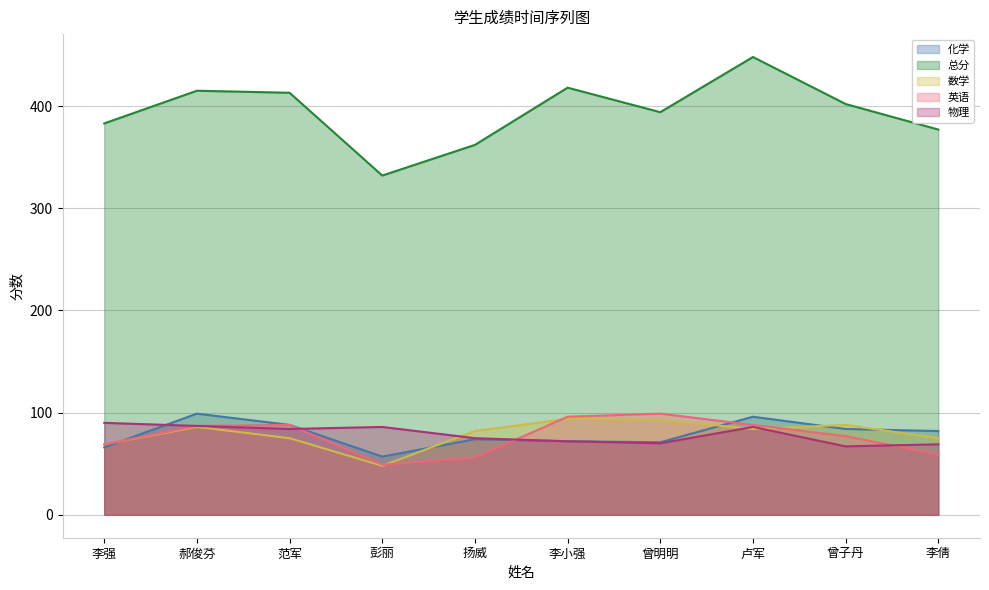

What is the difference between the maximum and second lowest values in the 英语 series?

43